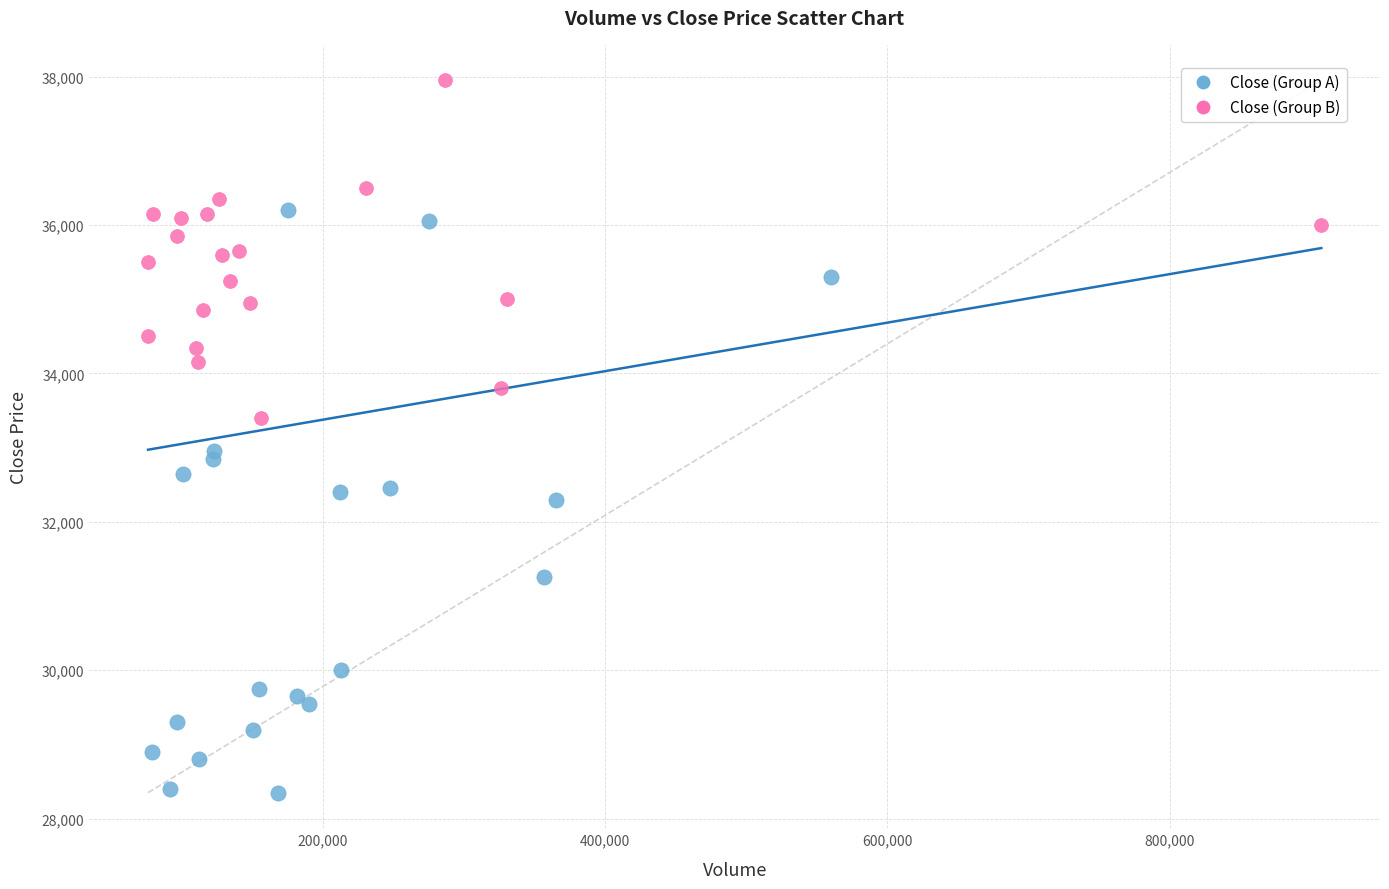

Which series contains the highest Y value?

Close (Group B)